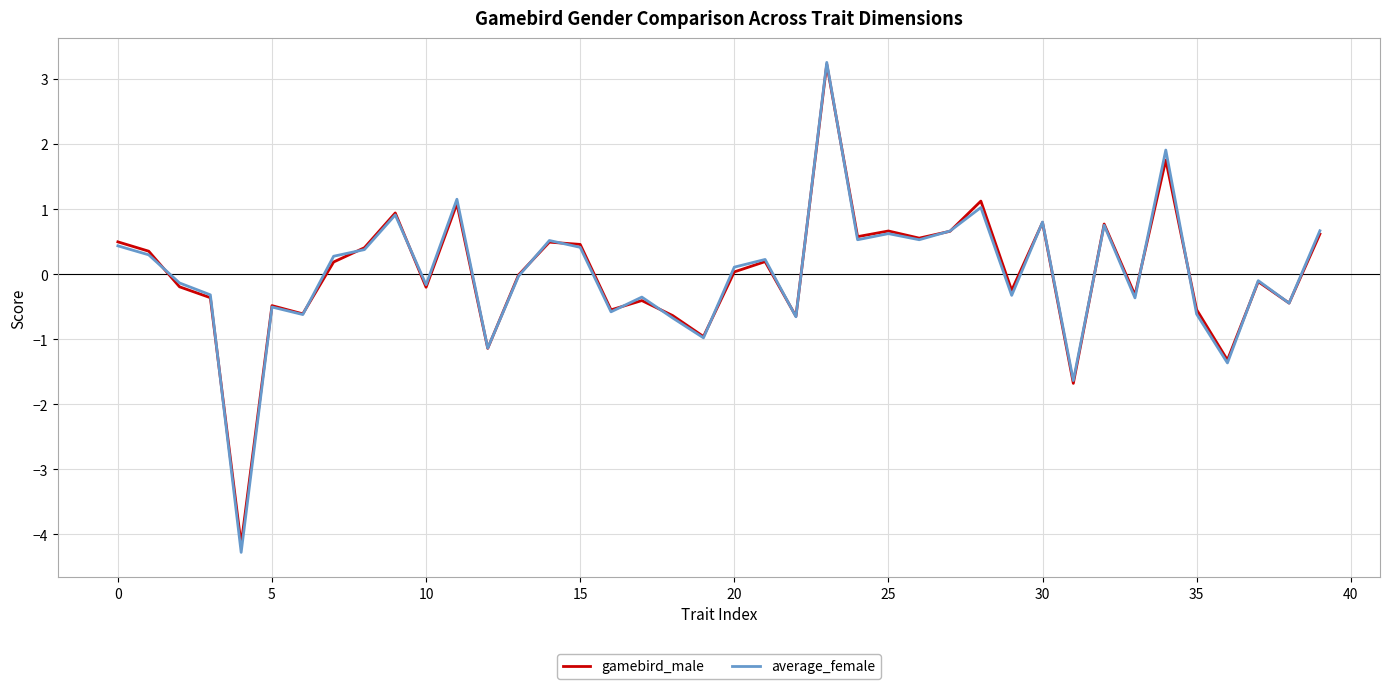

What is the smallest value displayed?

-4.3